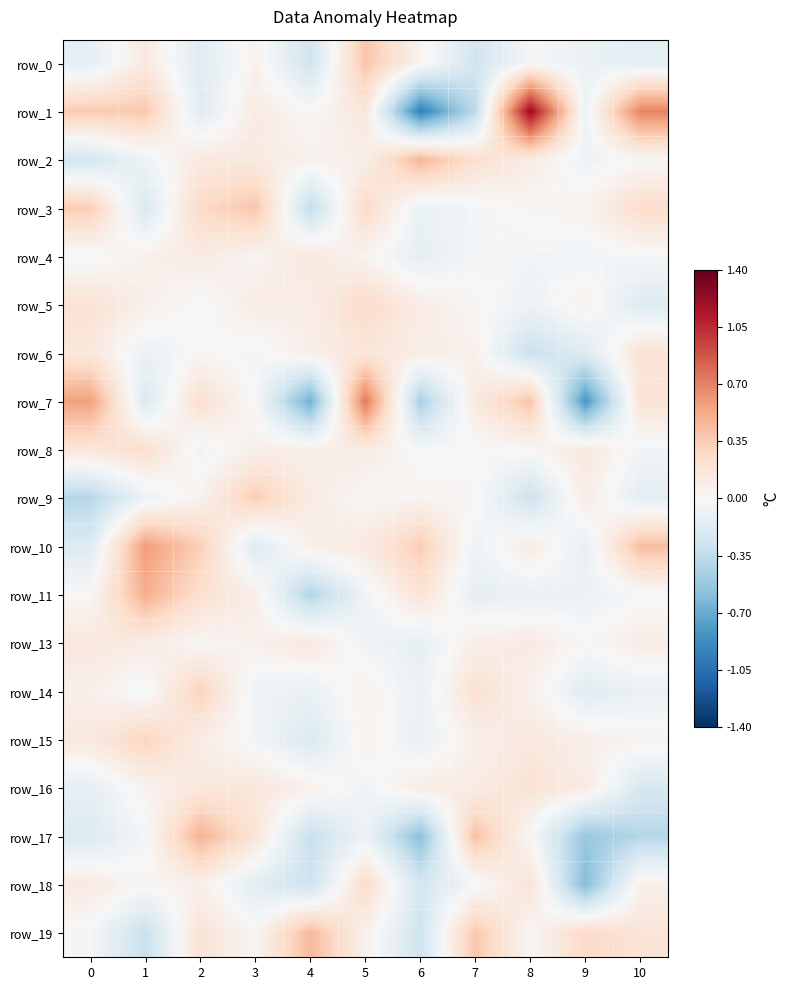

Between 7 and 10, which series saw the biggest shift?

row_1